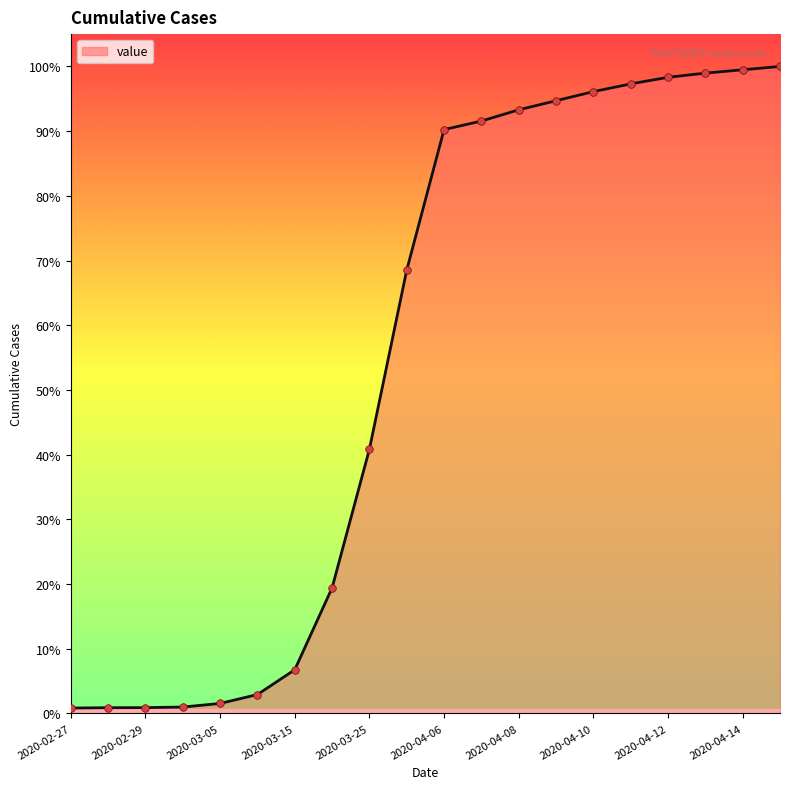

Is this an area chart (filled region under the line)?

Yes